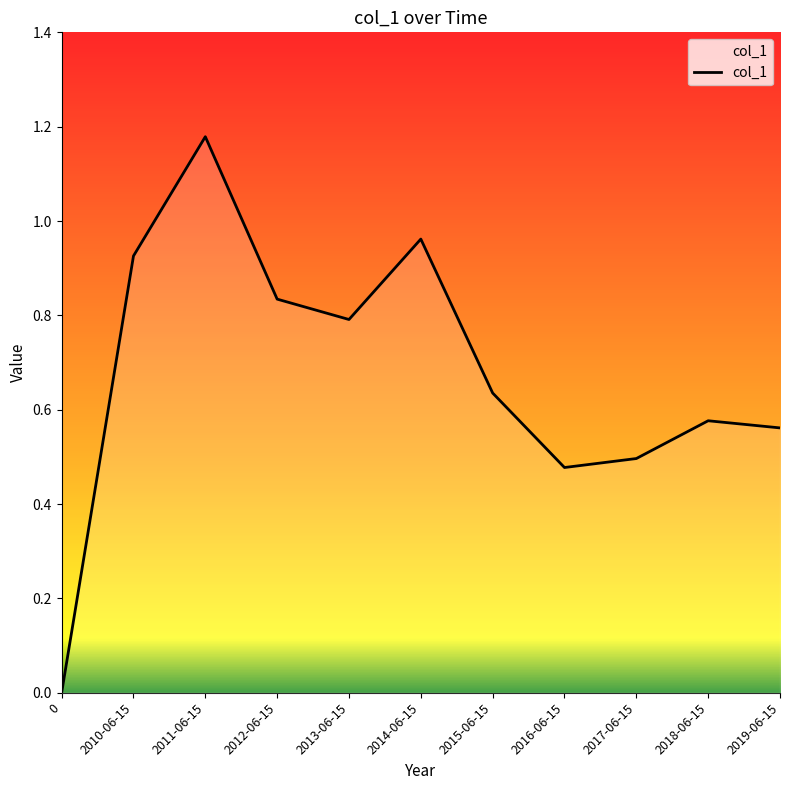

Does the chart have visible grid lines?

No